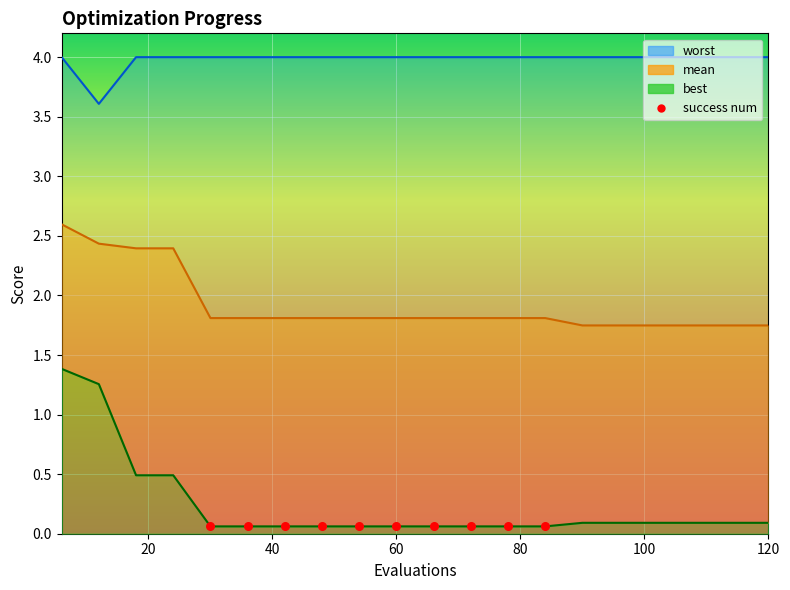

Which series reaches the minimum Y coordinate?

best